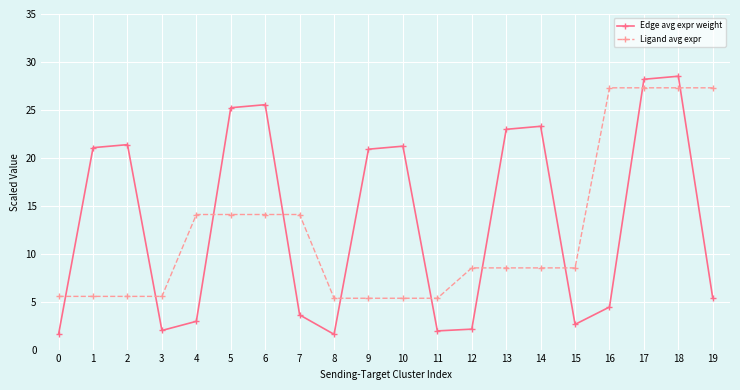

How many values in the Edge avg expr weight series exceed 20?

10